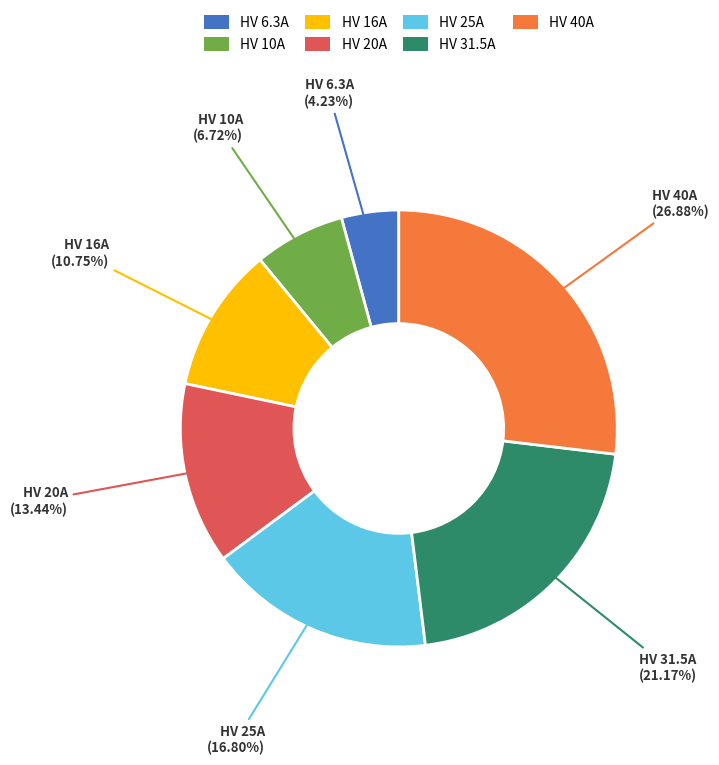

True or false: HV 31.5A accounts for 15% of the total.

False